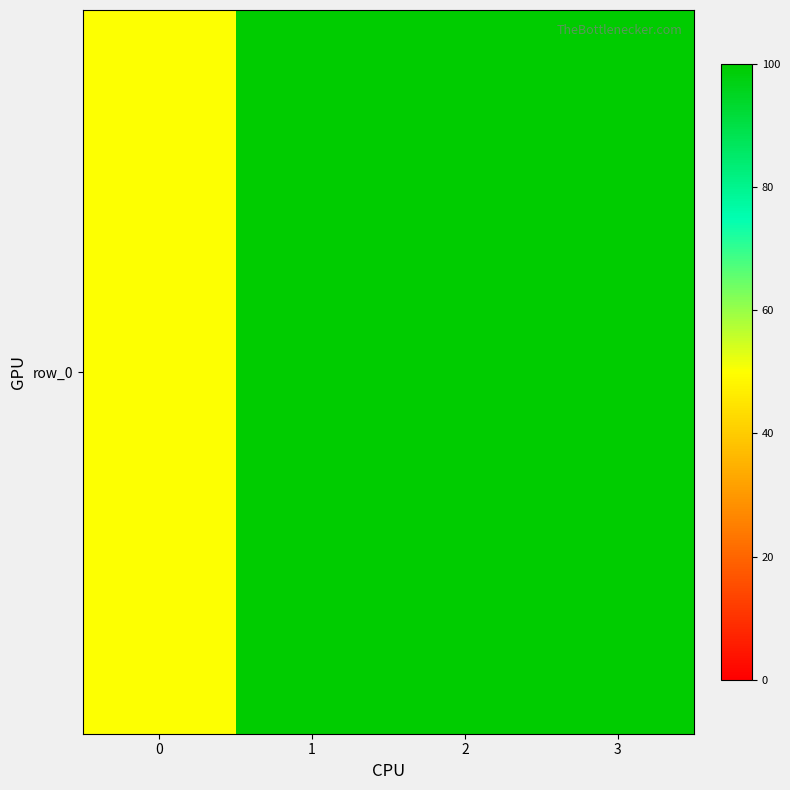

Reading left to right, extract all data points from this chart.

50	100	100	100